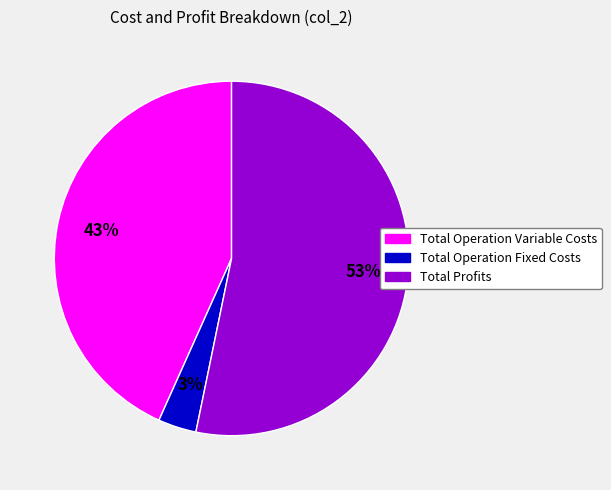

Does any single category account for the majority?

Yes